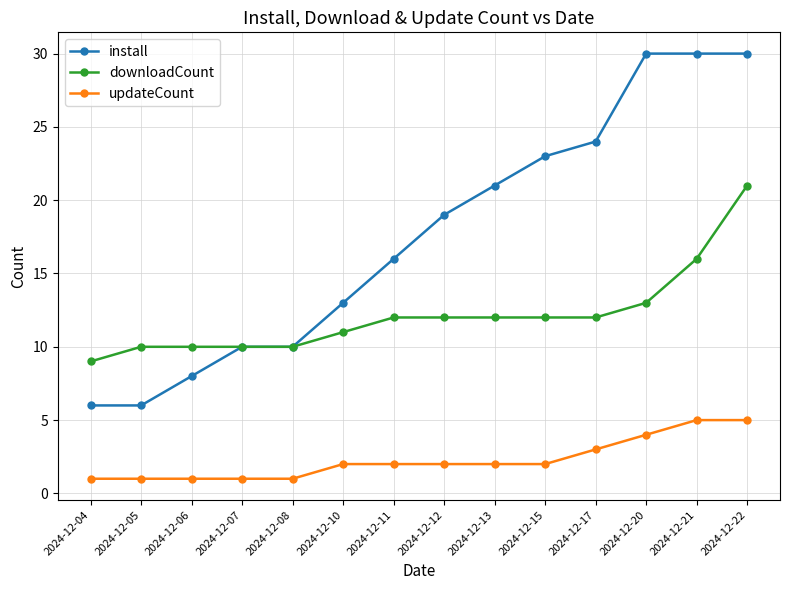

Is it true that updateCount equals 1 at 2024-12-05?

True